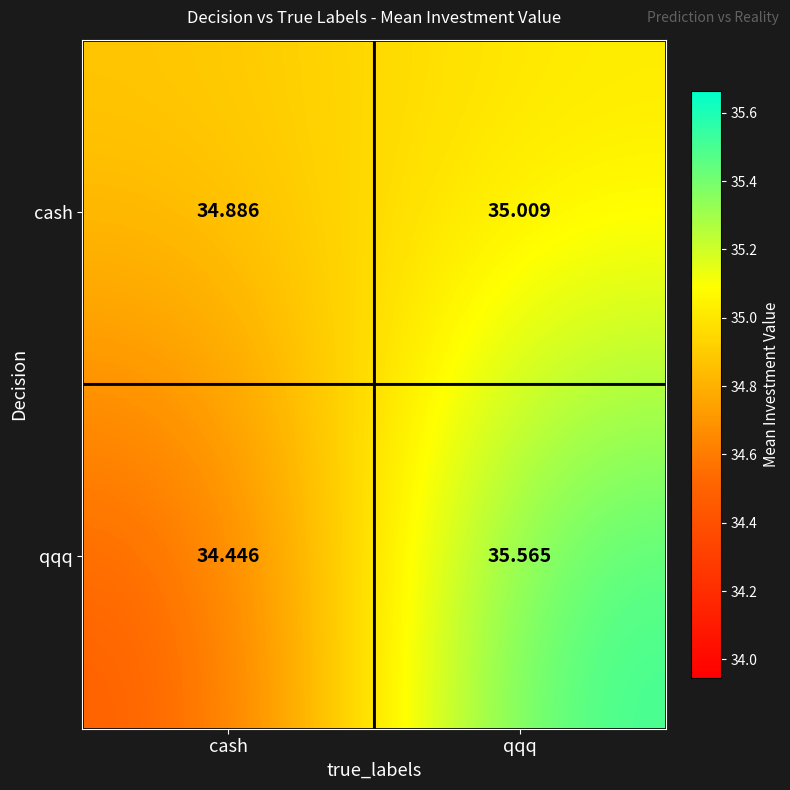

List the series in order of their overall mean, lowest first.

cash, qqq